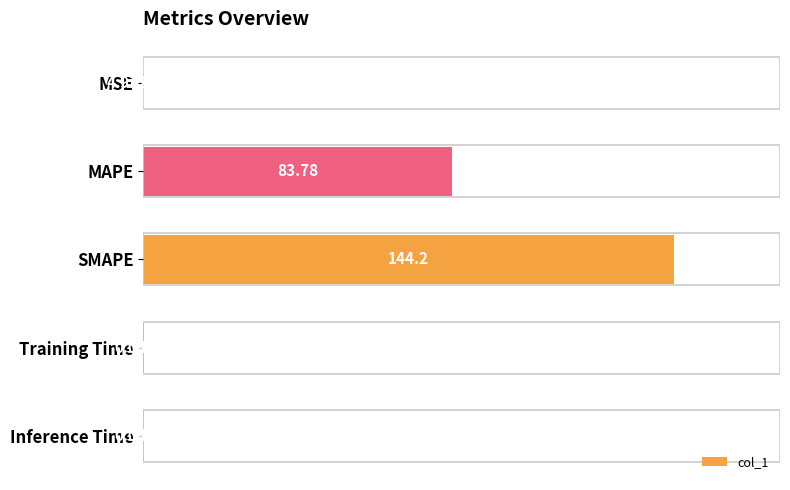

What is the sum of all values?

158.2